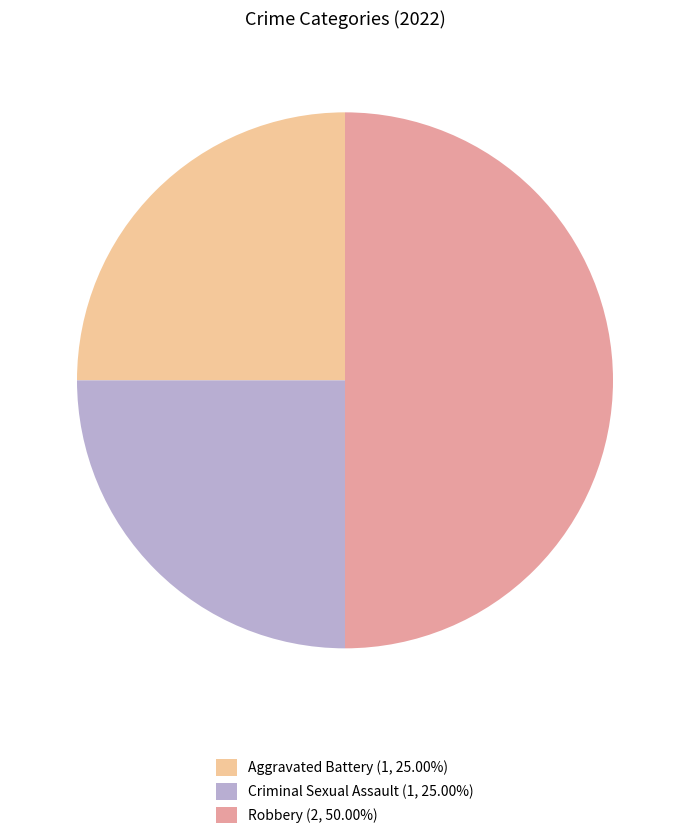

Is Aggravated Battery (1, 25.00%) the majority of the pie?

No